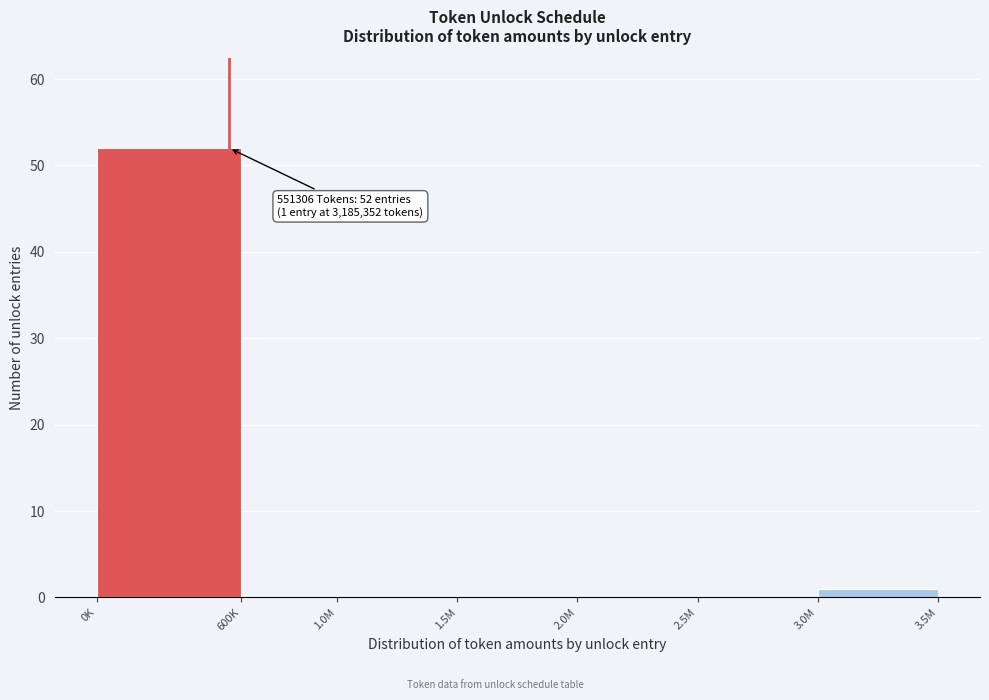

Reading left to right, extract all data points from this chart.

0K=52	600K=0	1.0M=0	1.5M=0	2.0M=0	2.5M=0	3.0M=1